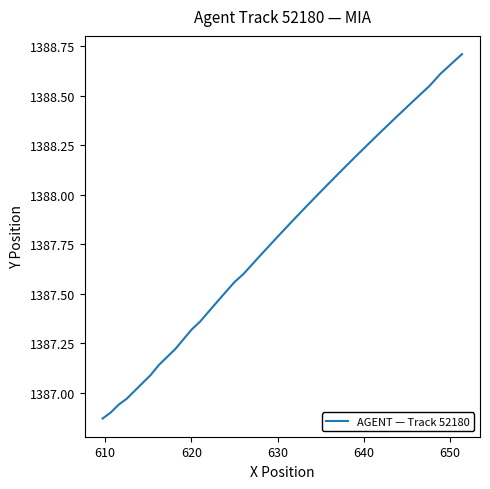

True or false: there are more than 0 points higher than both neighbors.

False